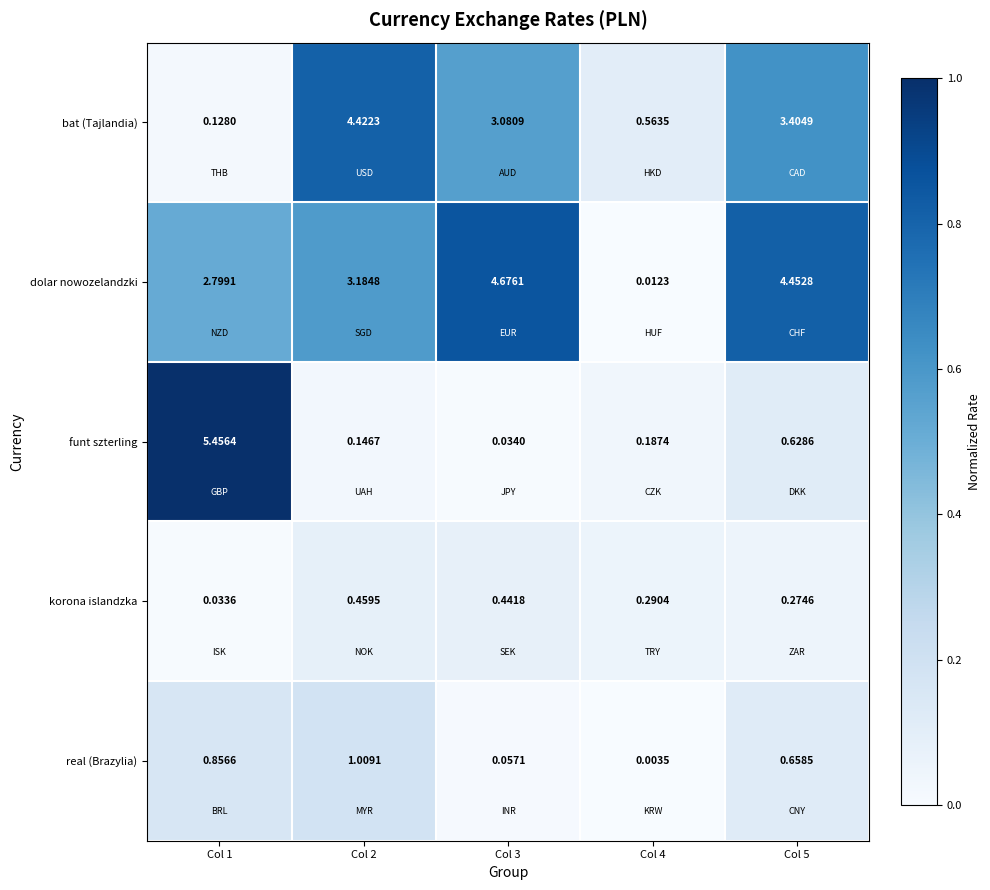

Which series has the largest total across all categories?

dolar nowozelandzki